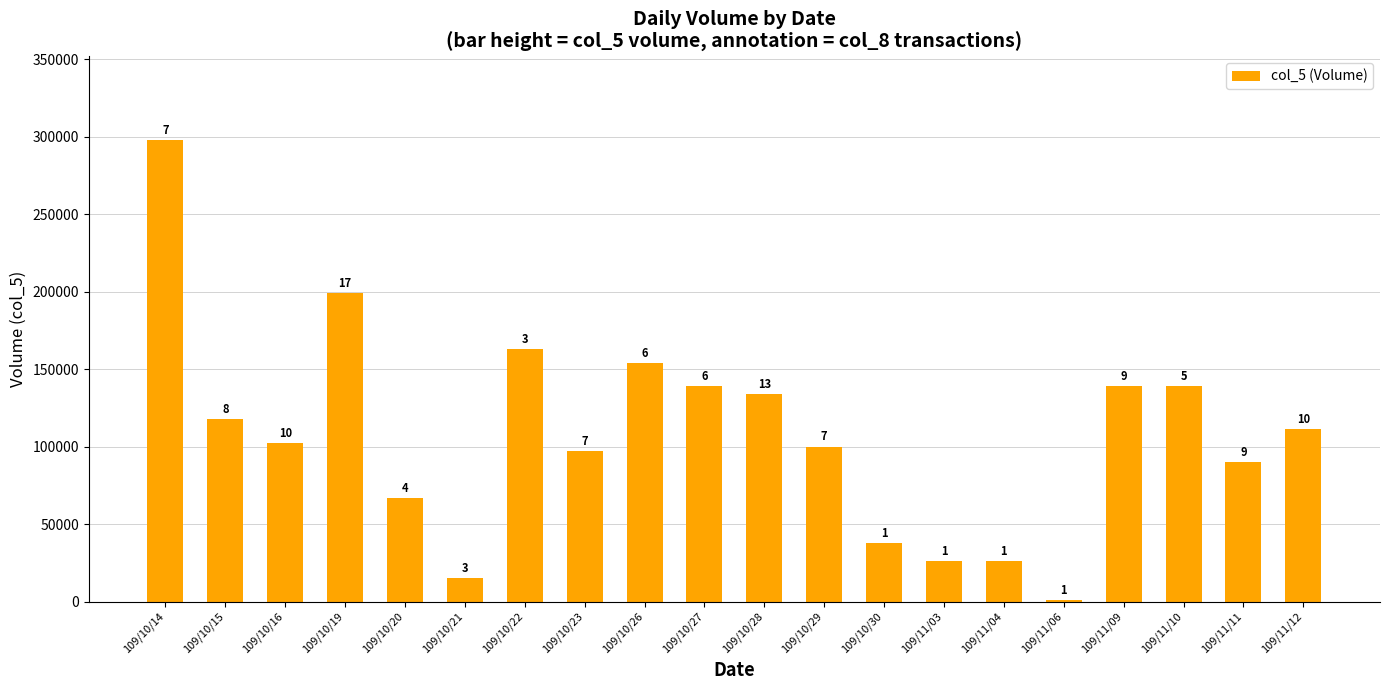

What is the minimum value shown in the chart?

1000